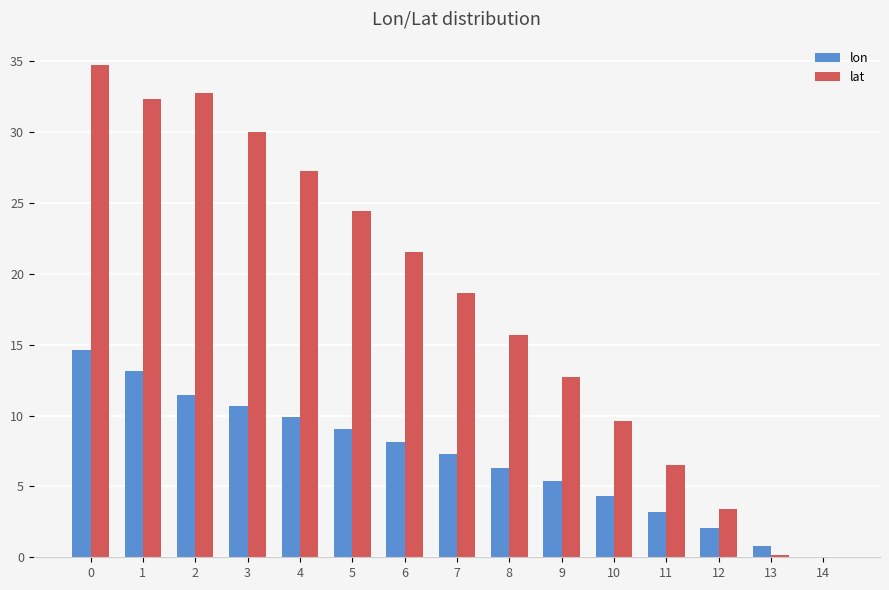

Which series has the largest range (max minus min)?

lat